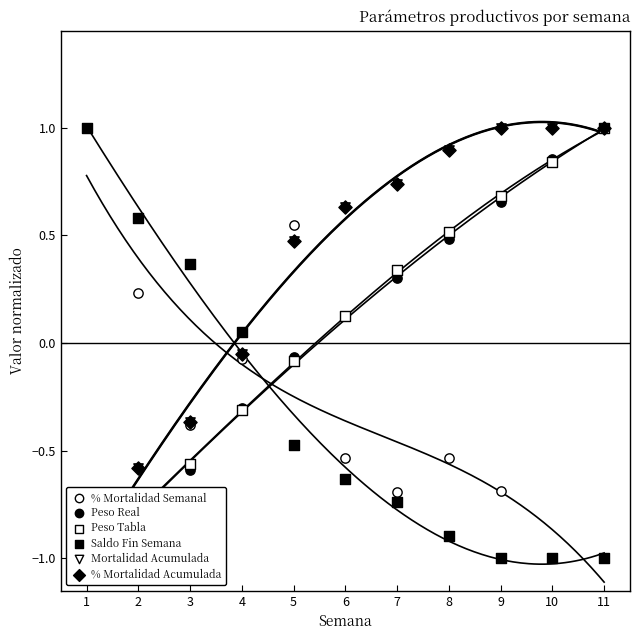

Which series contains the highest Y value?

% Mortalidad Semanal